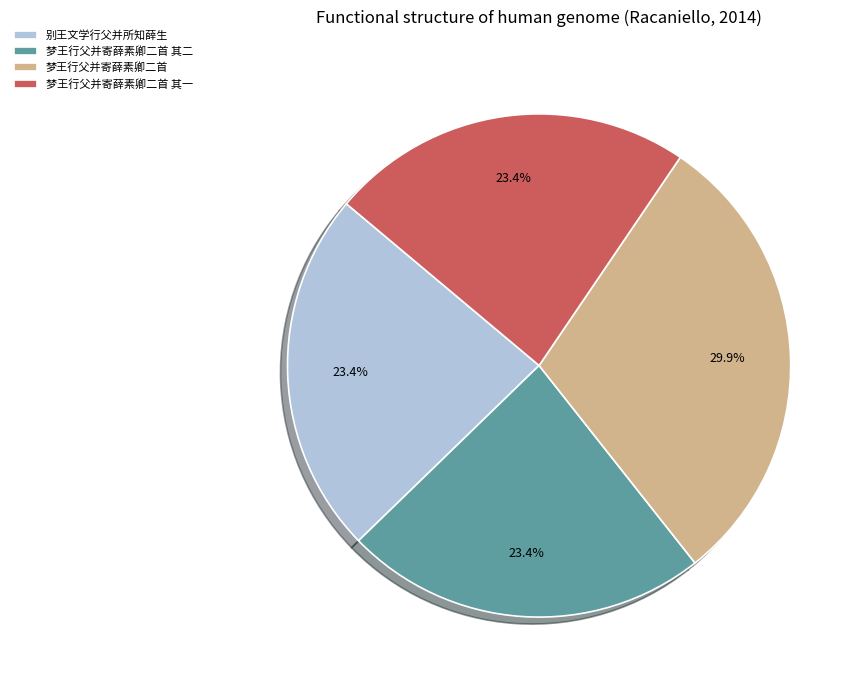

Is there any slice that represents more than half of the pie?

No